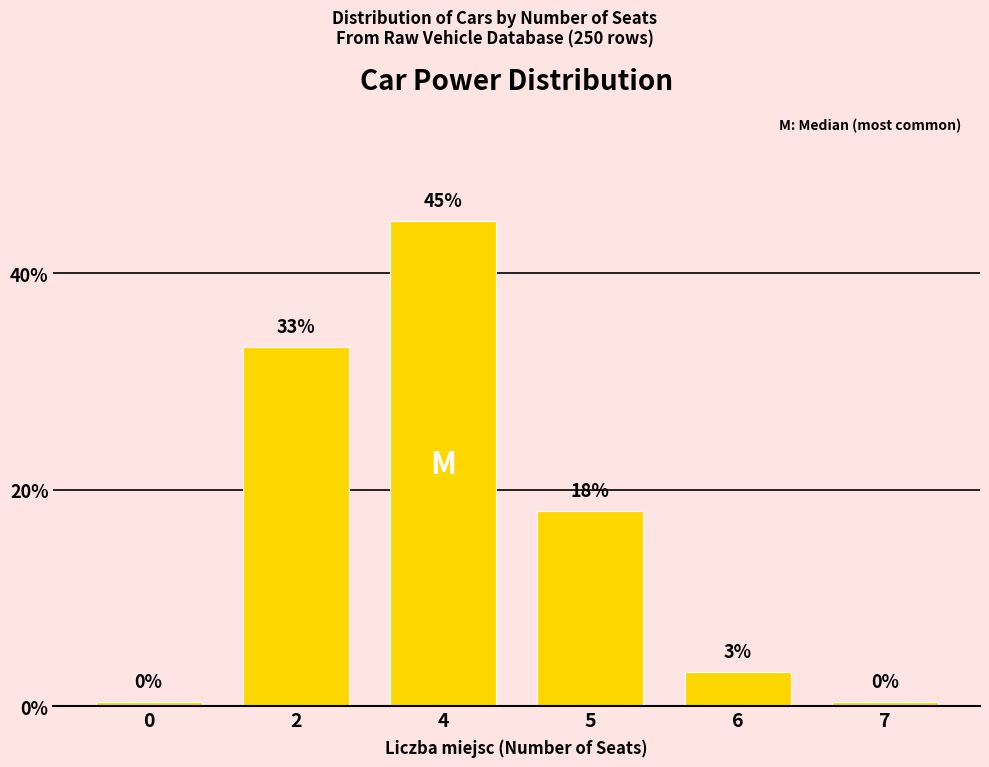

How many bars are there in total?

6